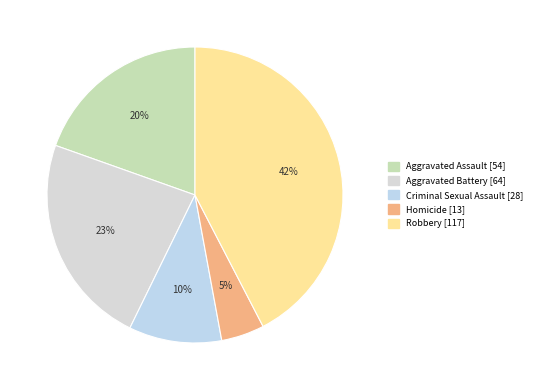

Count the number of slices in the pie.

5